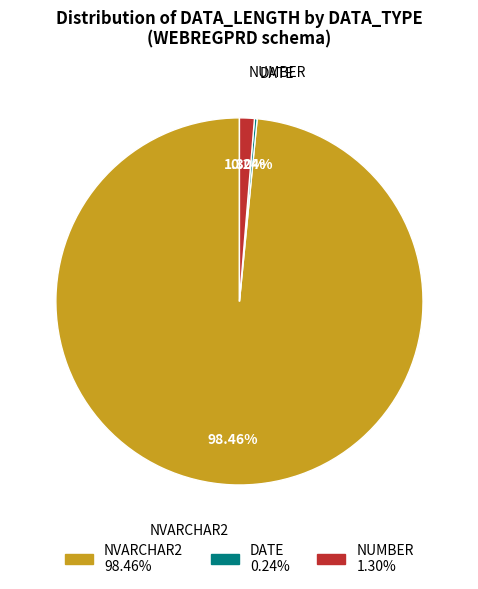

Is there any slice that represents more than half of the pie?

Yes